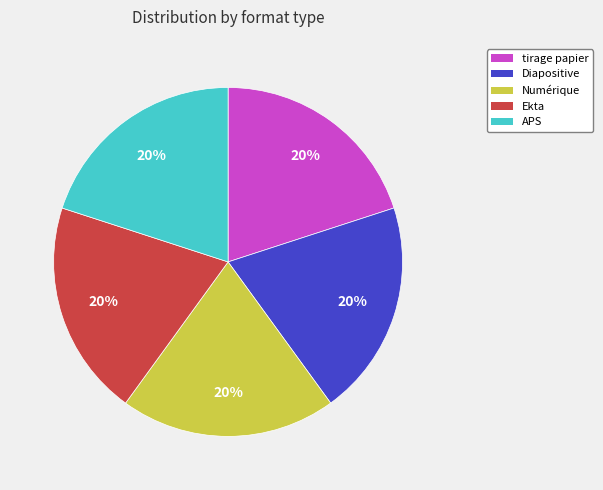

To the nearest percent, what is the combined percentage of Diapositive and tirage papier?

40%